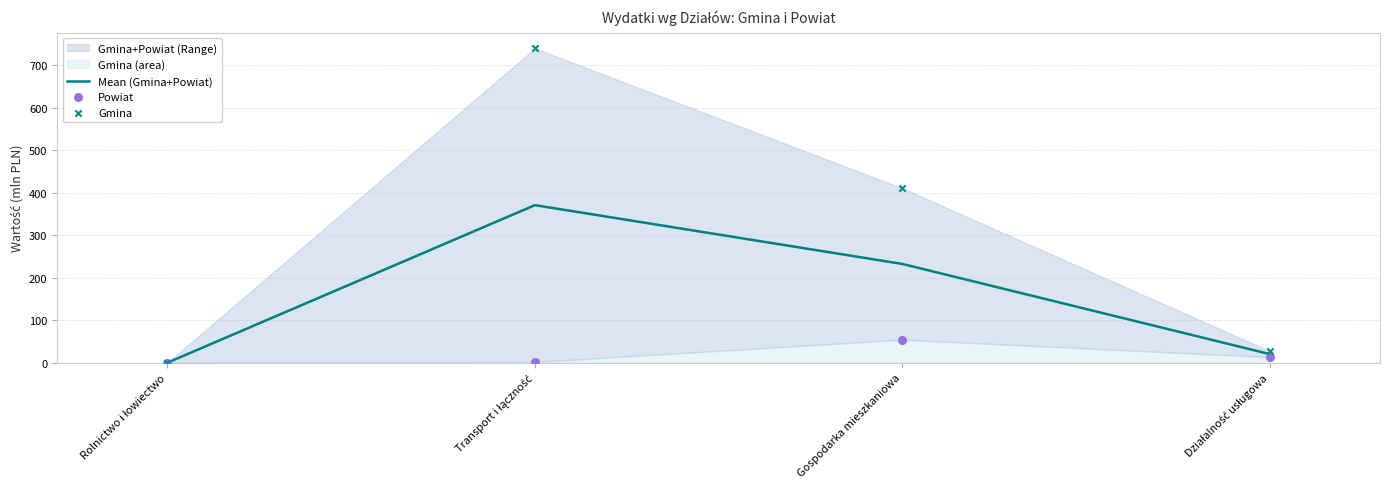

What is the total value across all series at Gospodarka mieszkaniowa?

696.6